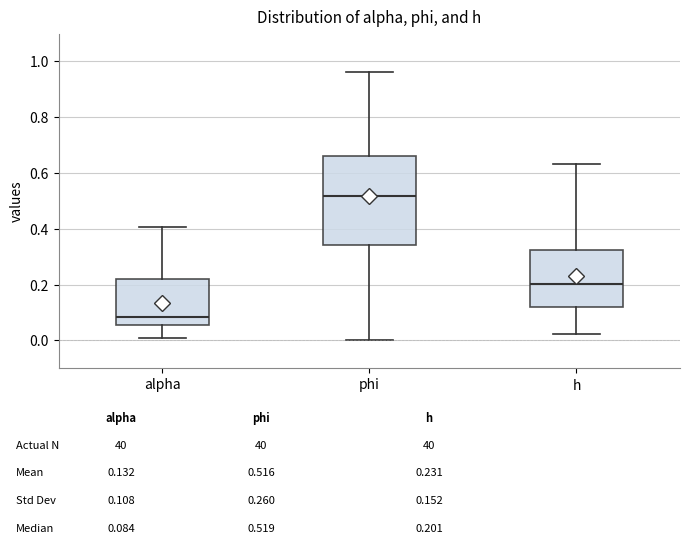

Which box's median line is the highest?

phi